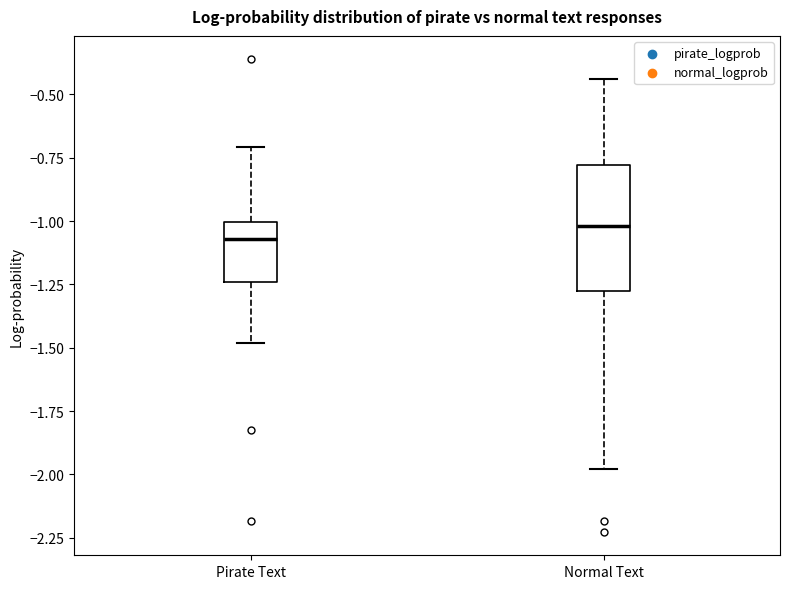

Where does the median line of the box for Pirate Text sit on the y-axis? The values are not printed on the chart, so give them approximately, as read against the axis.

-1.05